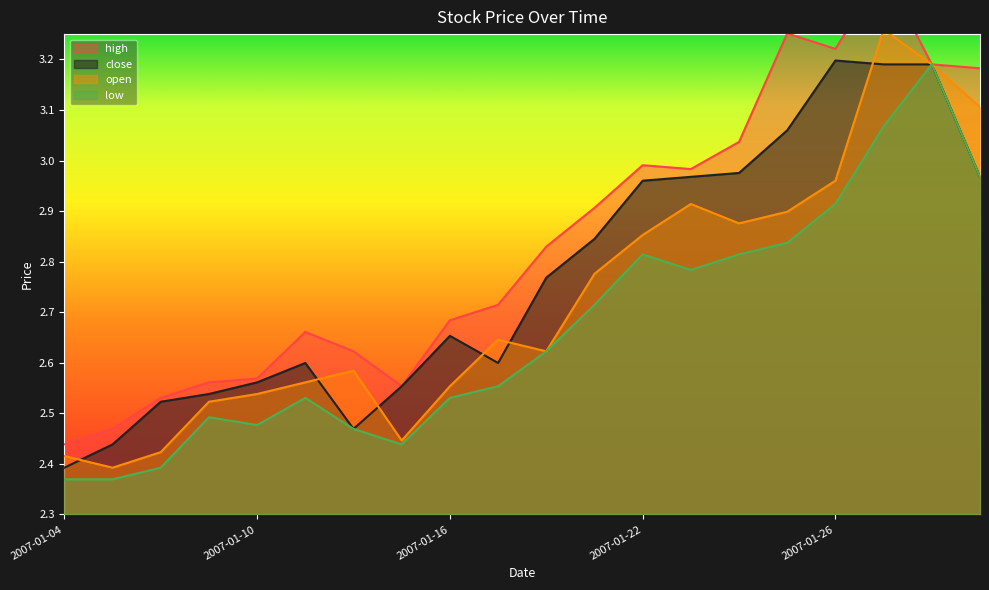

Where do open and close first cross each other?

2007-01-04 and 2007-01-05